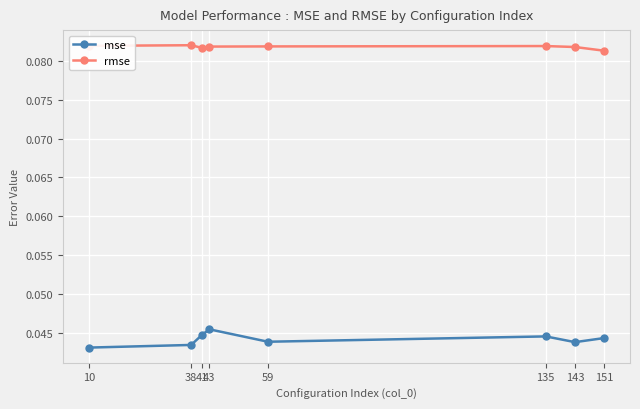

True or false: mse and rmse cross at least once.

False